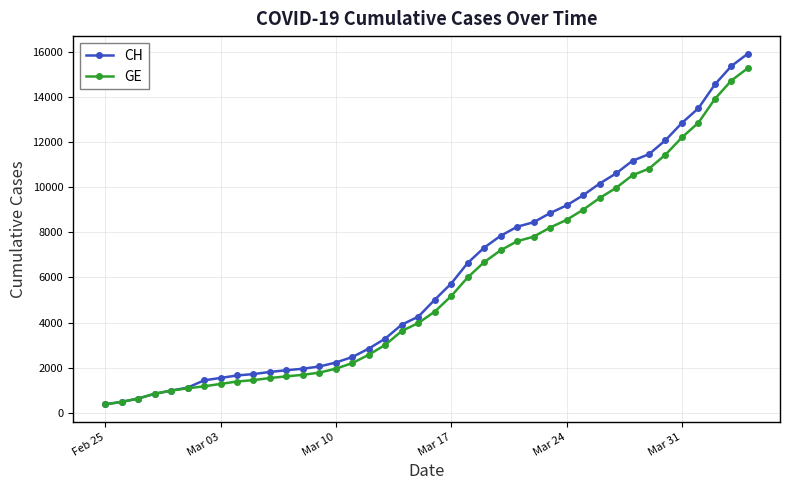

What is the difference between the maximum and minimum values in the CH series?

15551